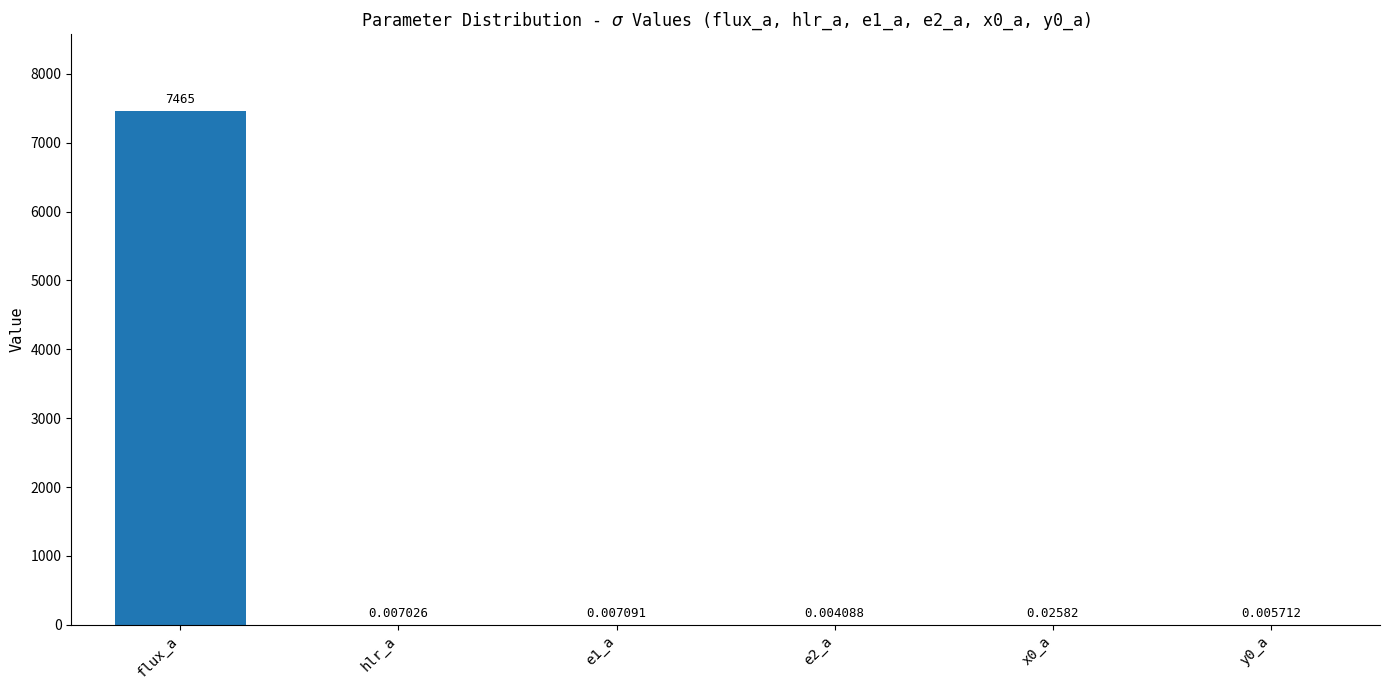

How many distinct data groups are displayed?

1